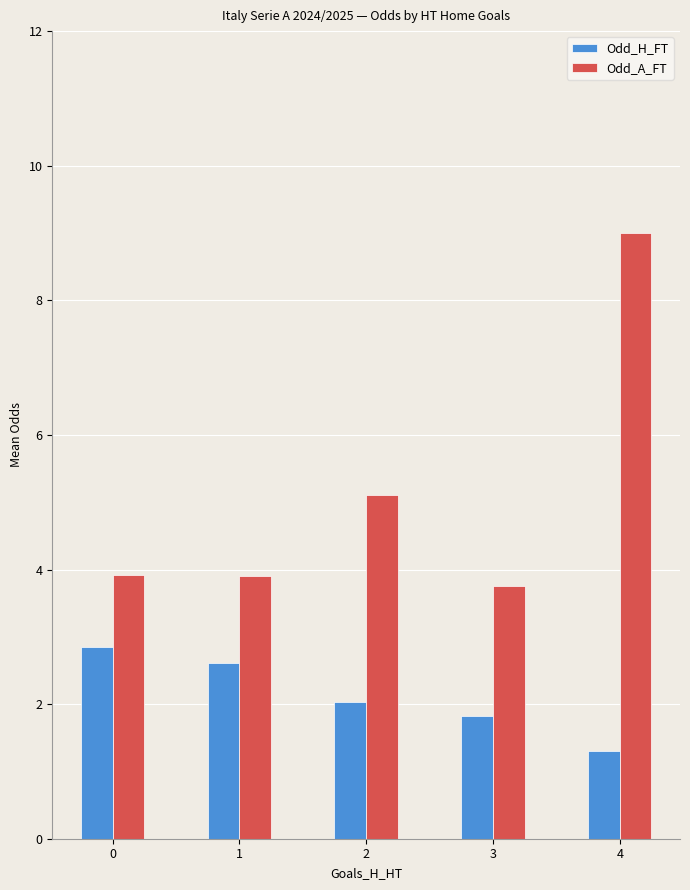

What is the average value of the Odd_A_FT series?

5.1